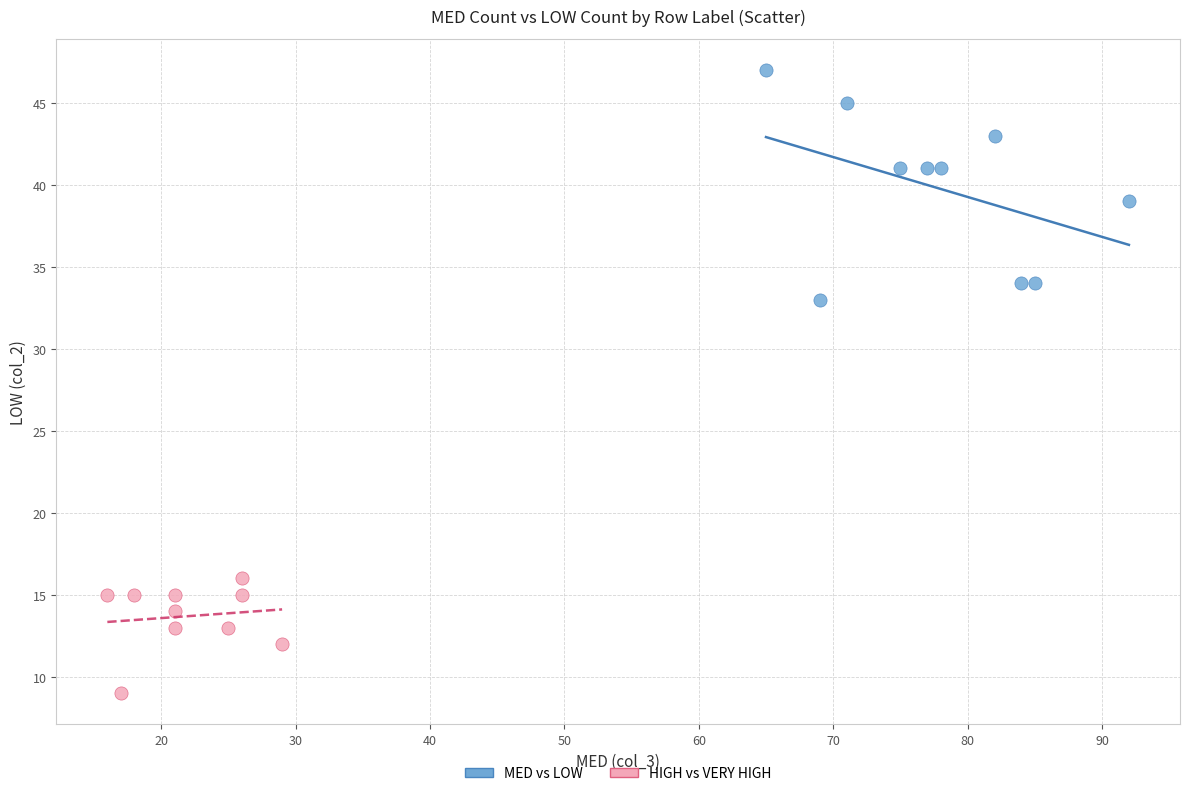

Which series has the largest Y range (max minus min)?

MED vs LOW